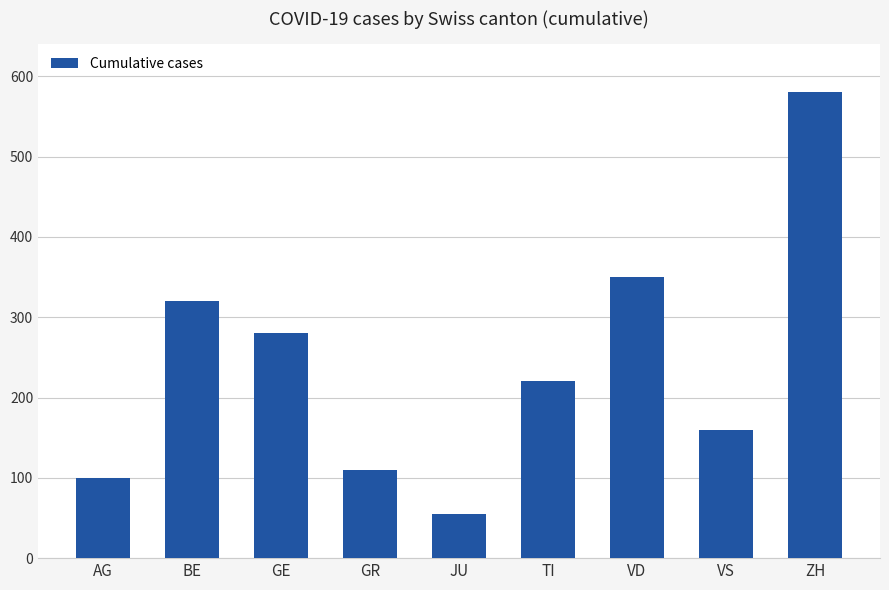

Approximately how many times larger is the value at VS compared to TI?

0.7